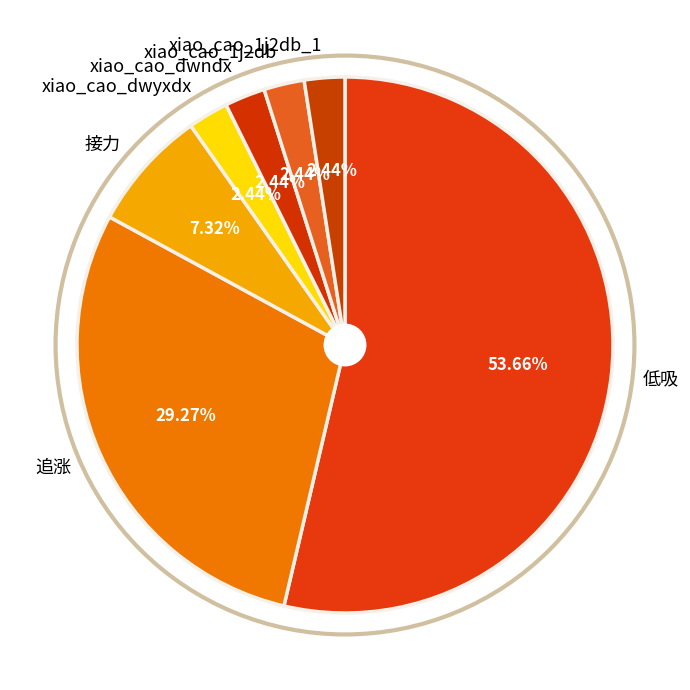

To the nearest percent, what portion does 接力 represent?

7%